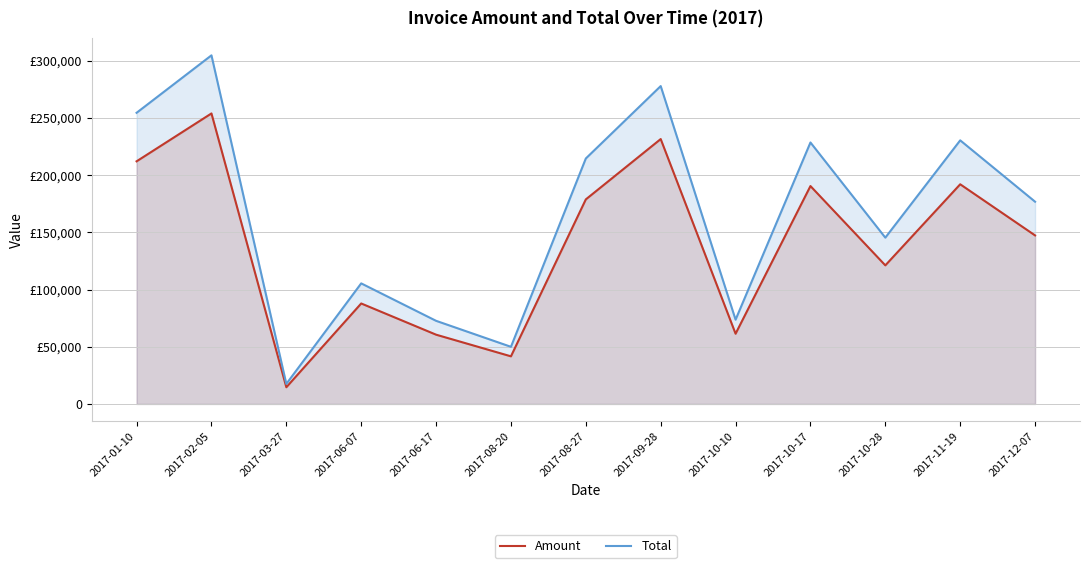

What is the average value of the Amount series?

137955.4